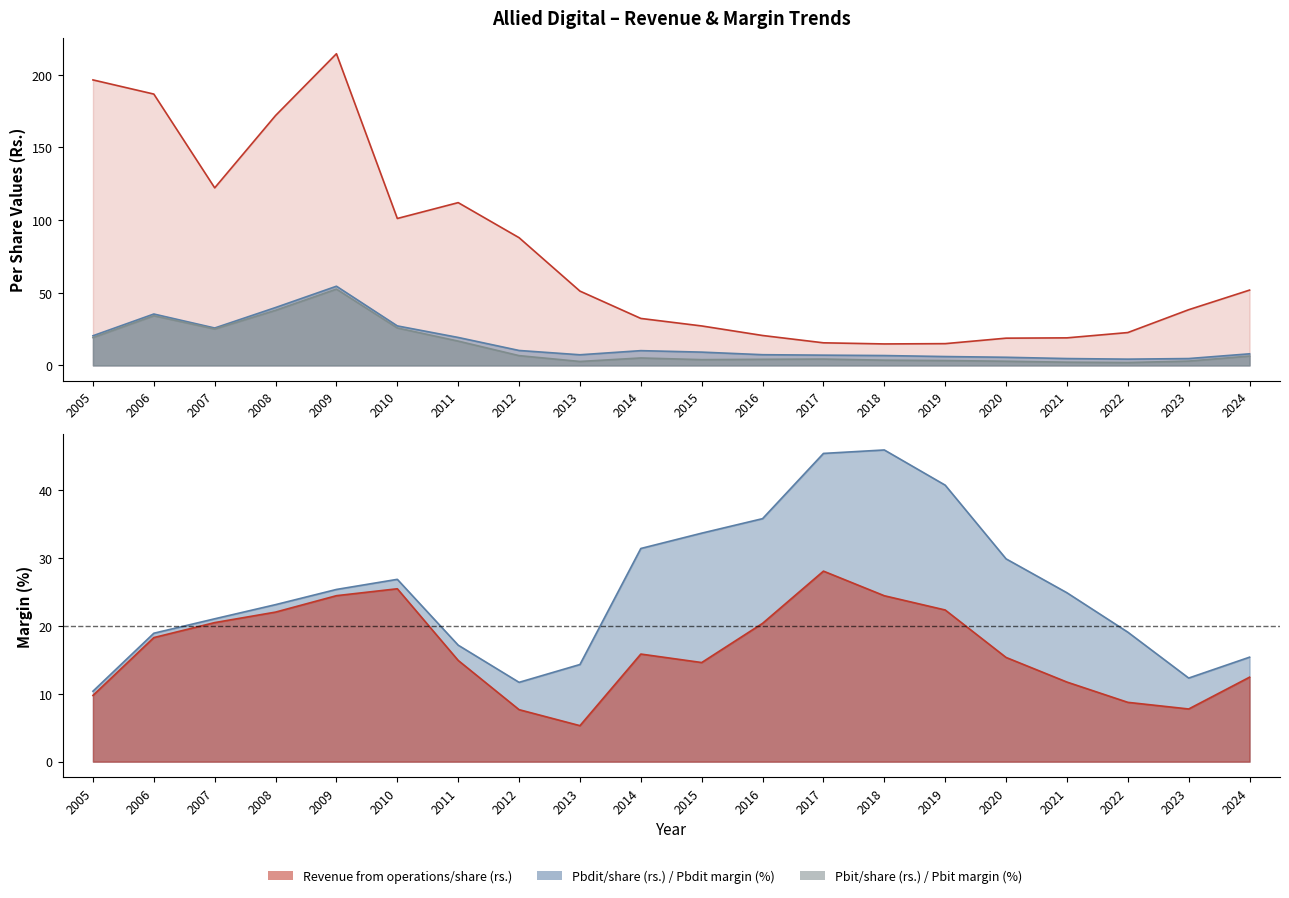

What is the difference between the maximum and minimum values in the Pbdit/share (rs.) series?

50.2